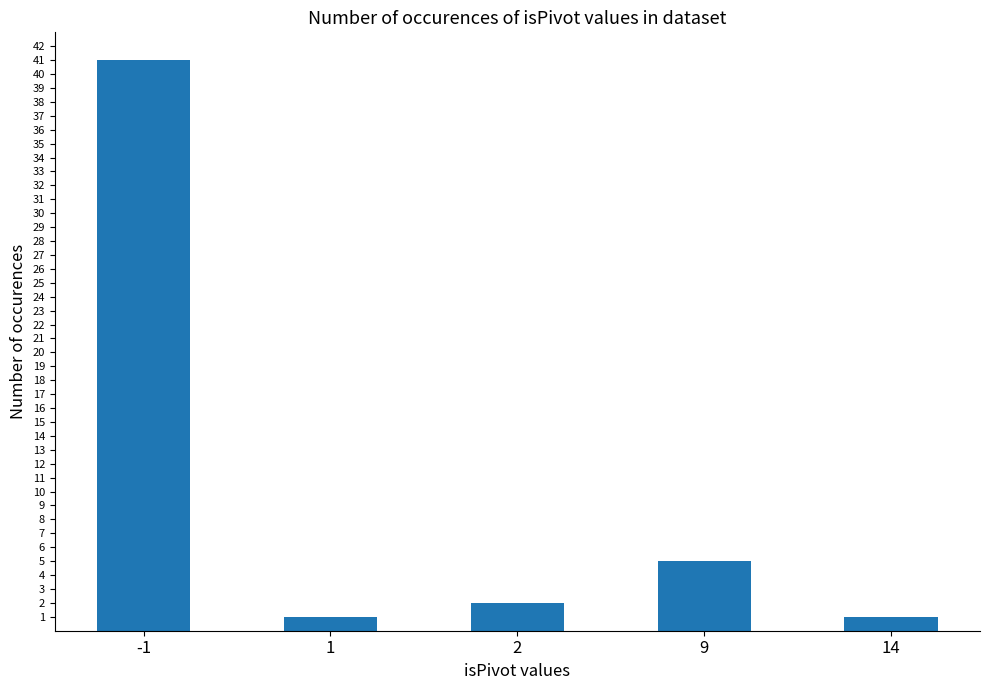

What is the sum of the values at 1 and 2?

3